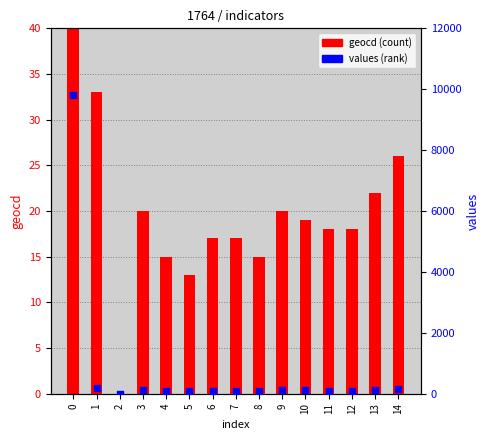

What are all the series names shown in the legend?

geocd, values